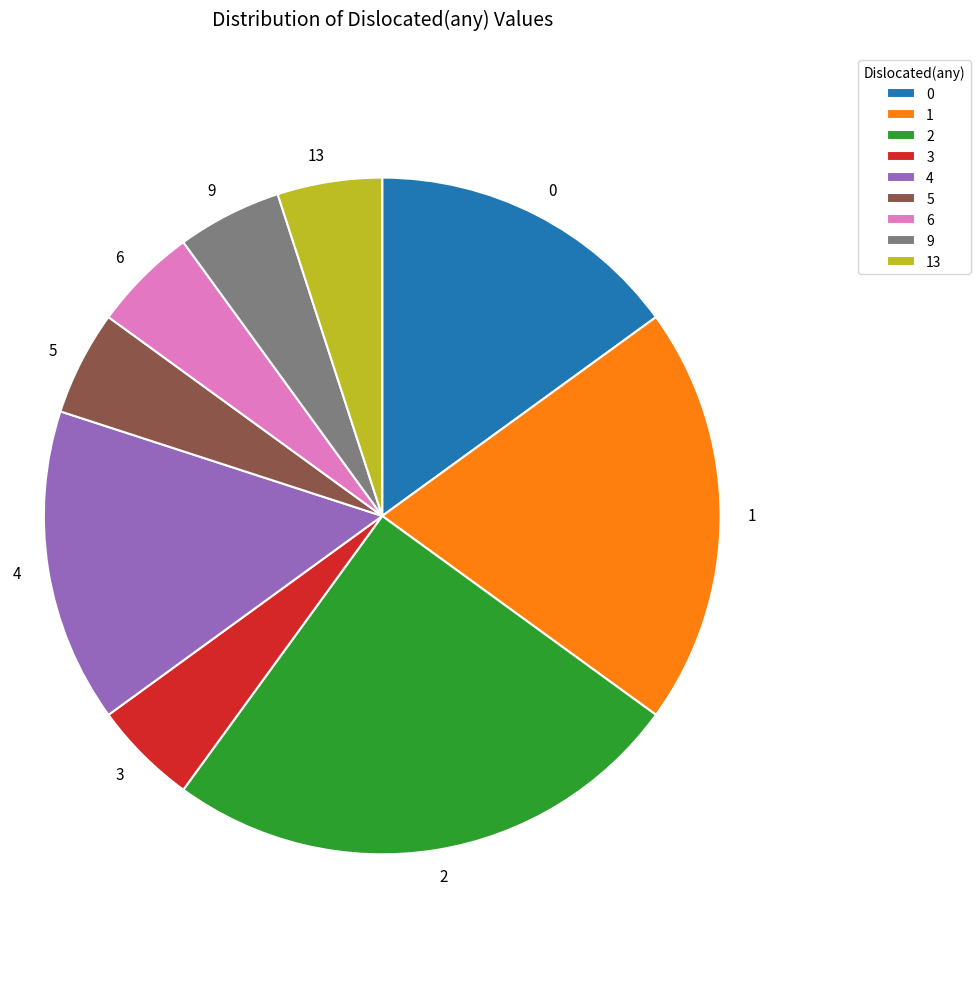

Is it true that 0 is 30% of the pie?

False